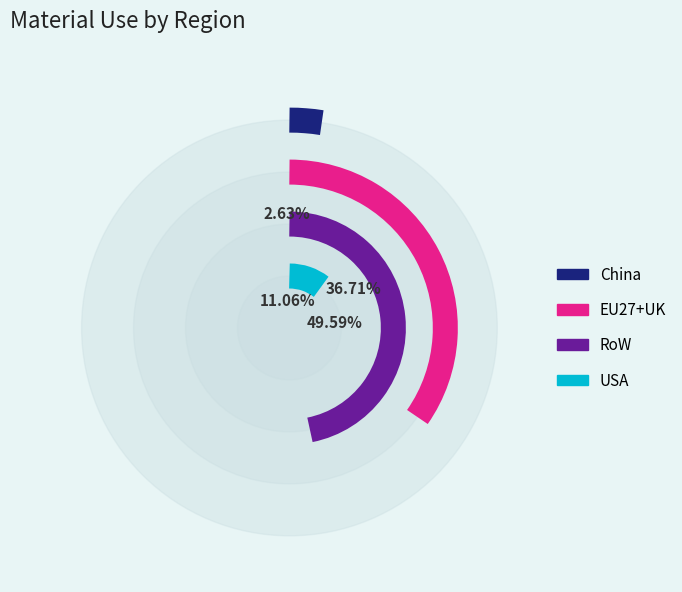

Count the number of slices in the pie.

4